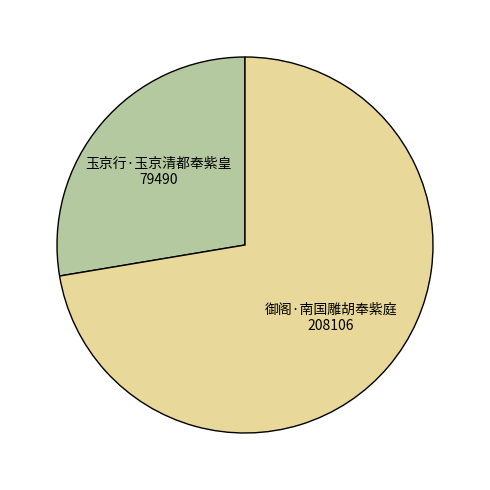

The 御阁·南国雕胡奉紫庭 slice represents 87% of the pie. True or false?

False